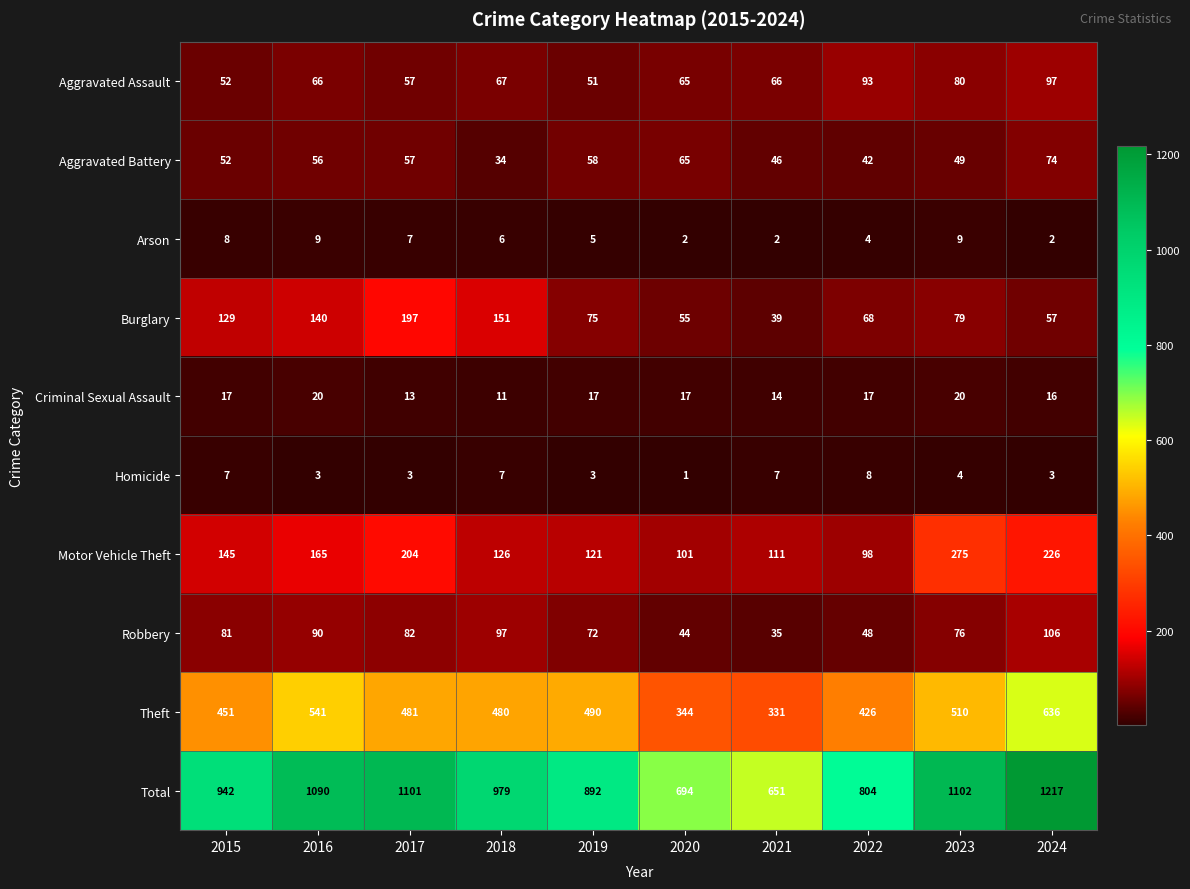

Which label corresponds to the largest value in the chart?

2024